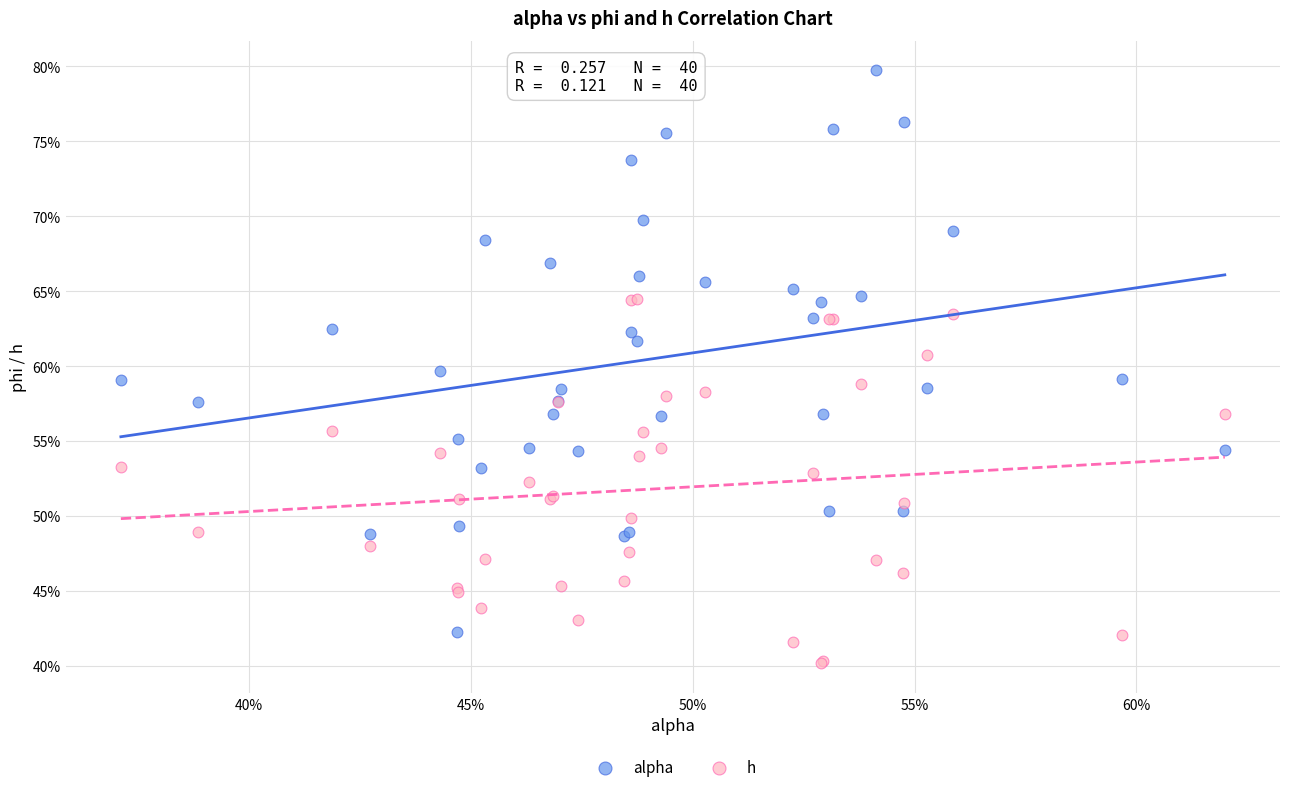

What are all the series names shown in the legend?

alpha, h